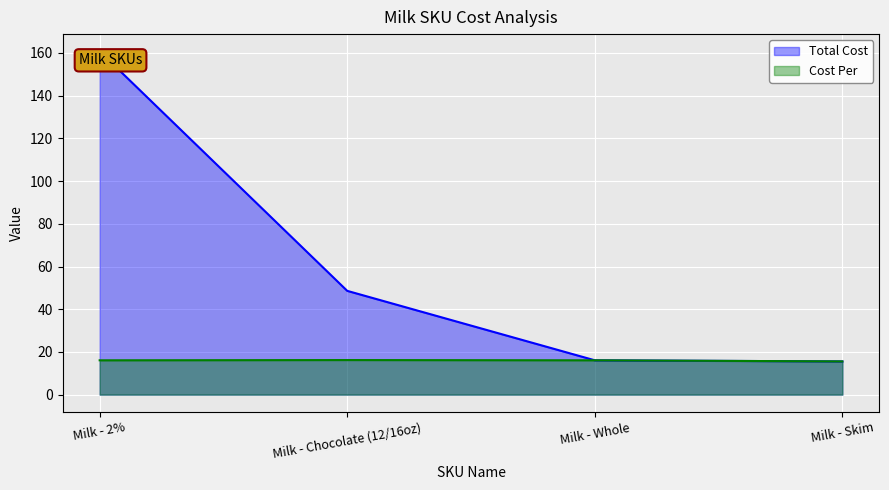

Rank the series by their maximum value, from highest to lowest.

Total Cost, Cost Per